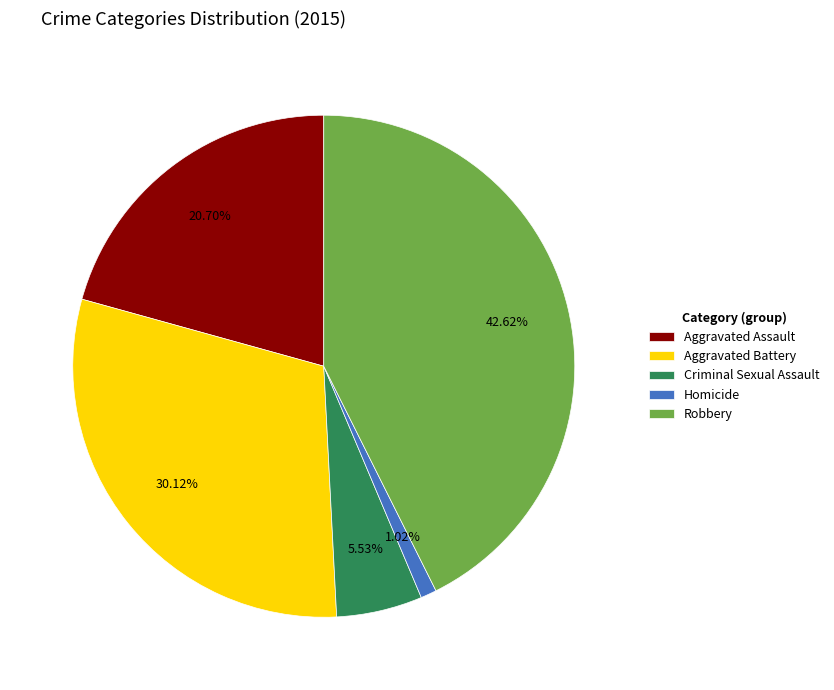

To the nearest percent, what portion does Homicide represent?

1%